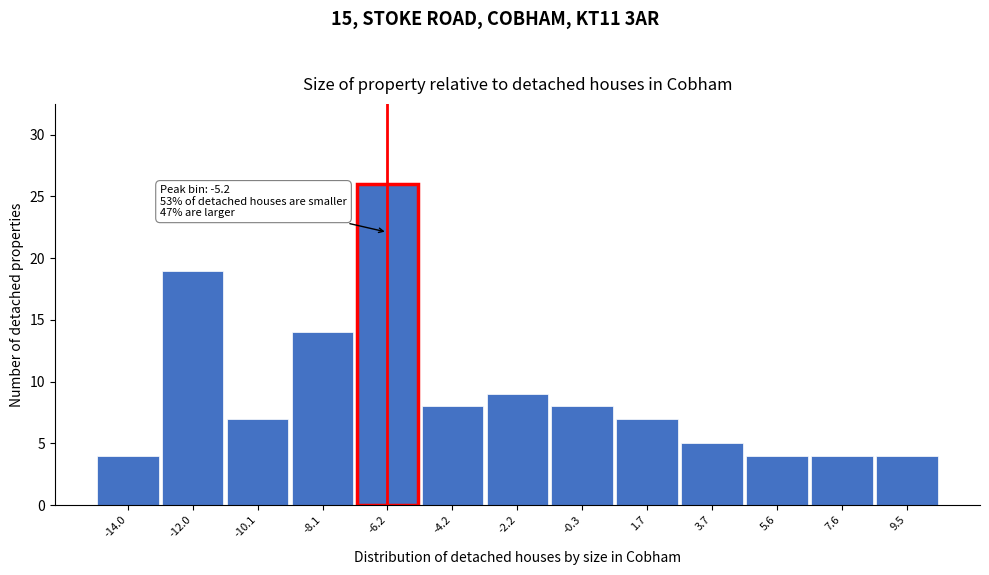

Reading left to right, transcribe all the data shown in this chart.

4	19	7	14	26	8	9	8	7	5	4	4	4